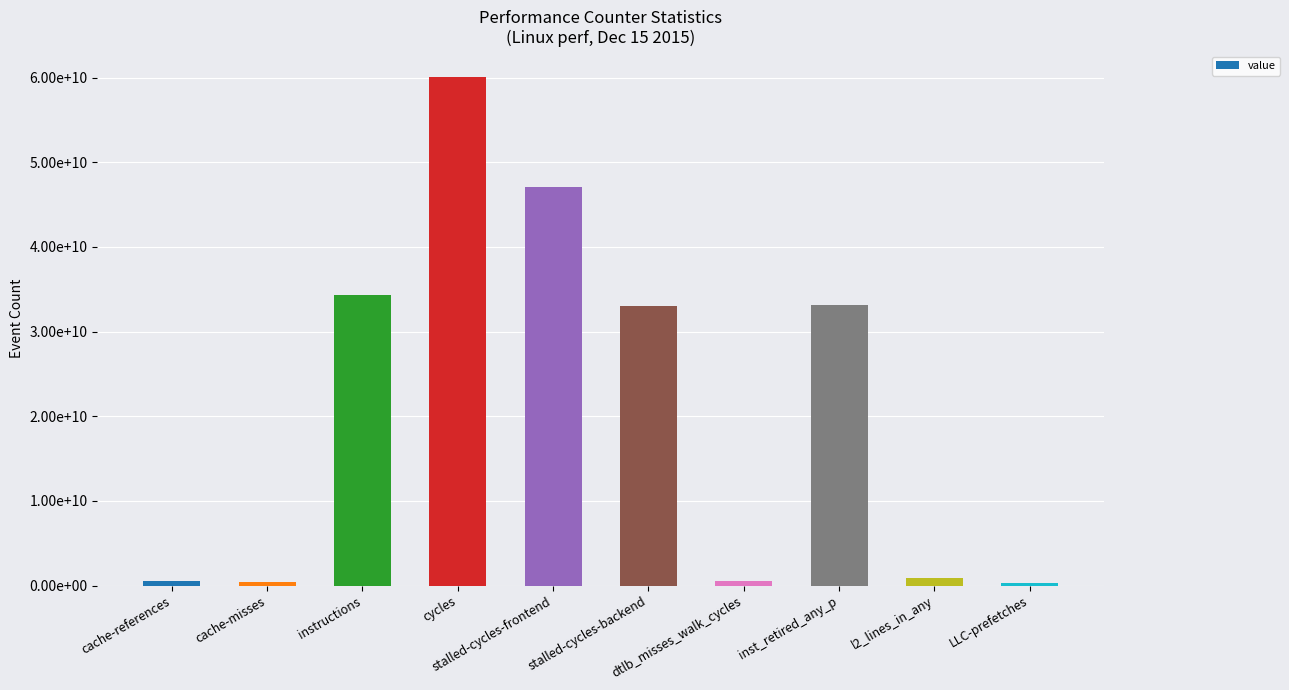

Which has a higher value, cache-references or stalled-cycles-frontend?

stalled-cycles-frontend